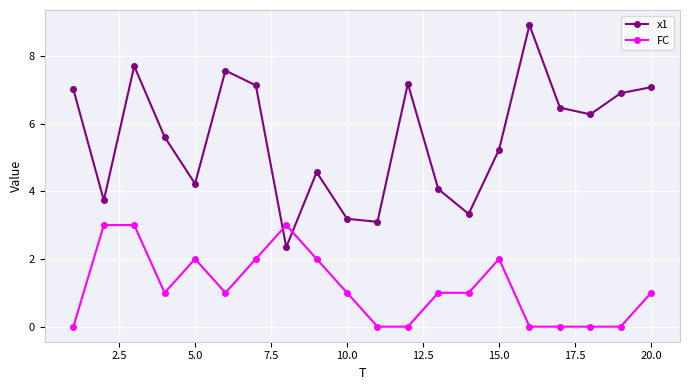

How many interior local valleys does the x1 series have?

6